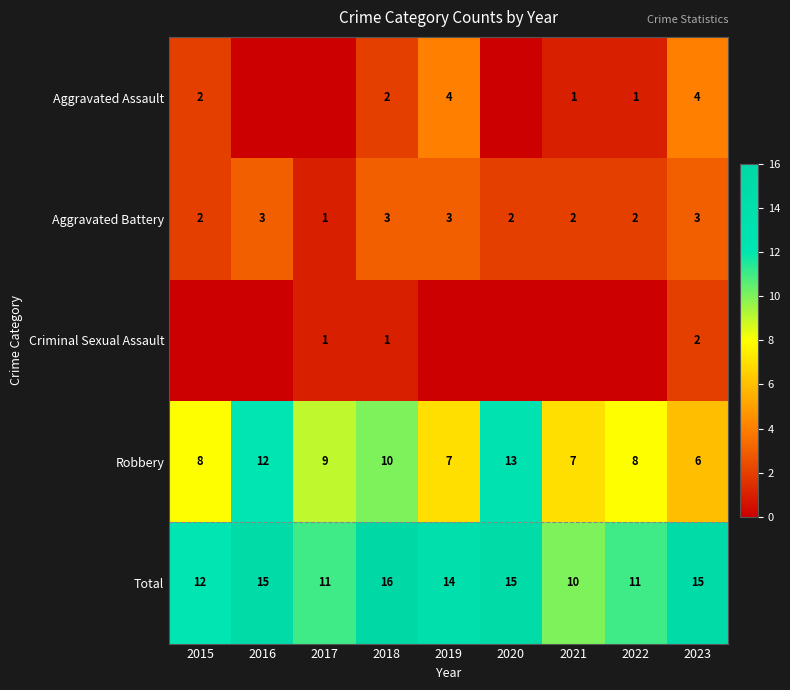

At 2023, list the series in order from smallest to largest.

Criminal Sexual Assault, Aggravated Battery, Aggravated Assault, Robbery, Total